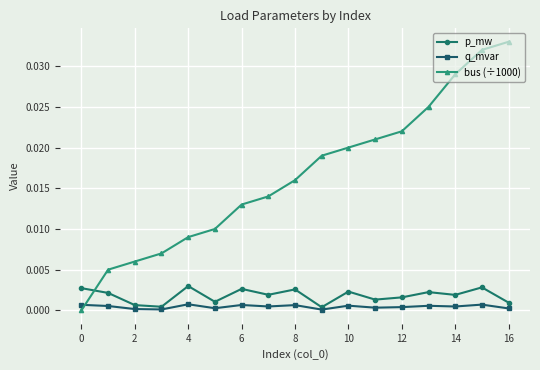

Which series has the largest range (max minus min)?

bus (÷1000)